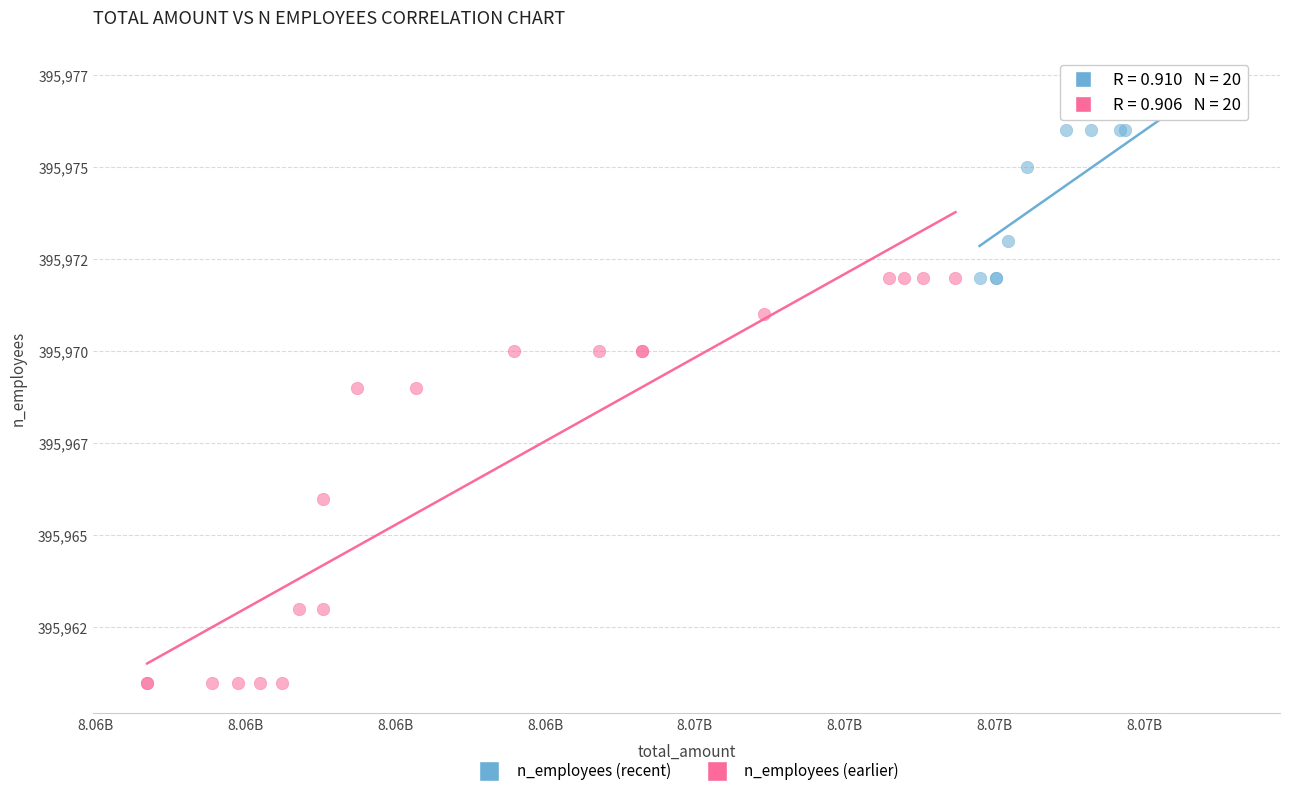

What are all the series names shown in the legend?

n_employees (recent), n_employees (earlier)